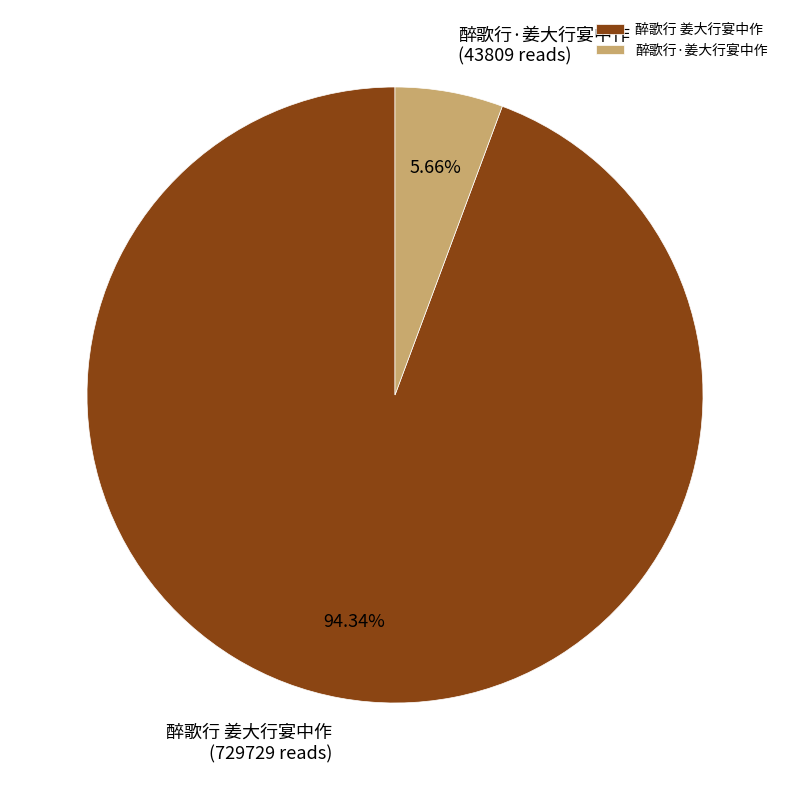

True or false: 醉歌行 姜大行宴中作 accounts for 94% of the total.

True